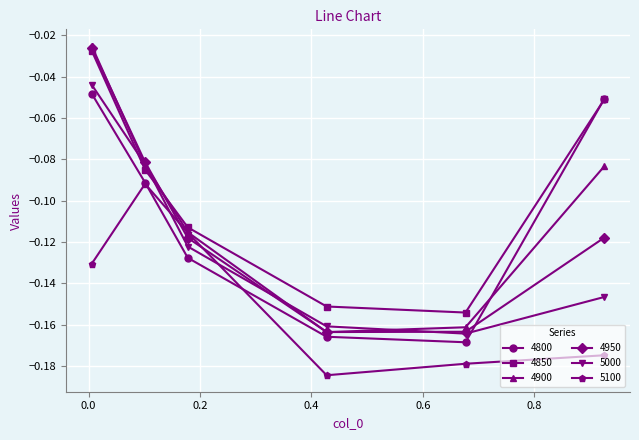

After their last crossing, which series has the higher values: 4900 or 4850?

4850